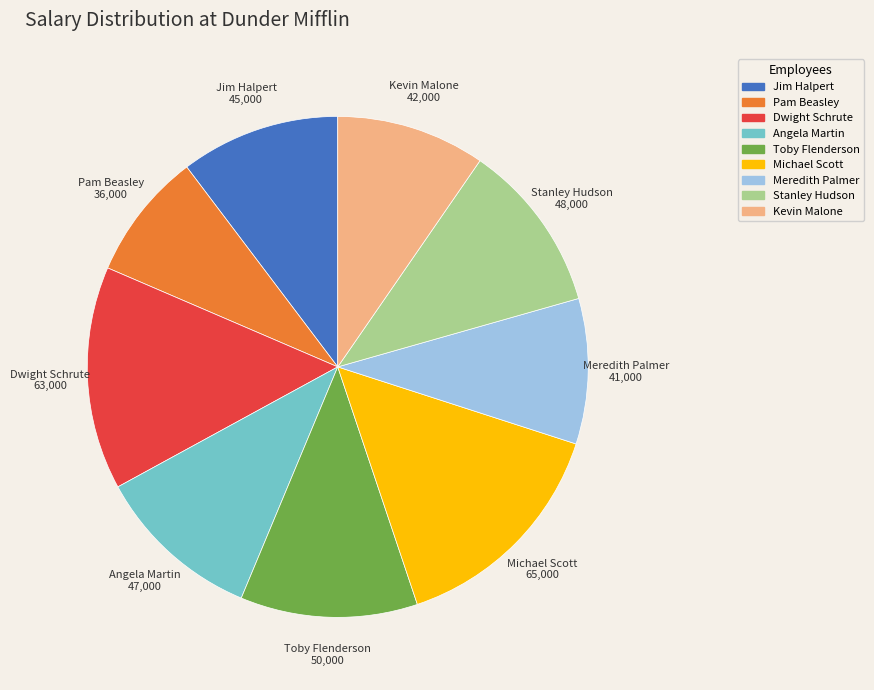

Which category has the smallest portion of the pie?

Pam Beasley